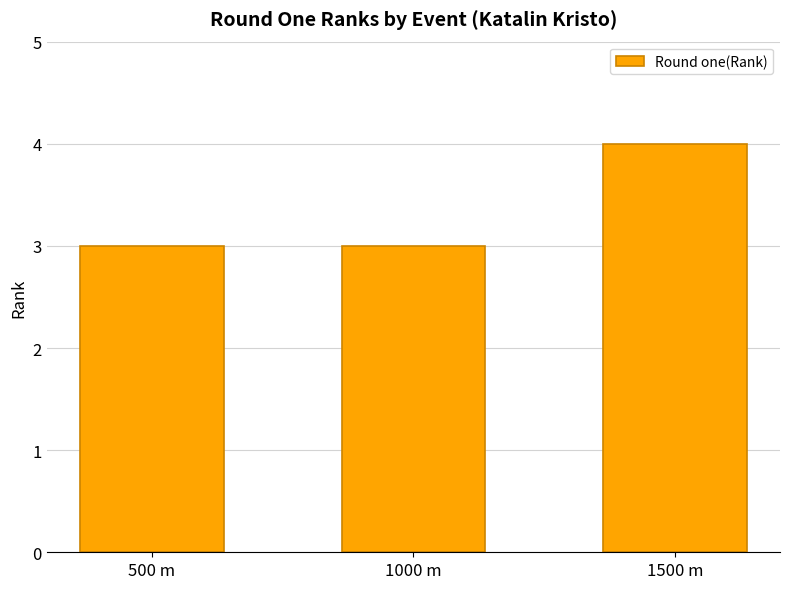

How many bars are there in total?

3